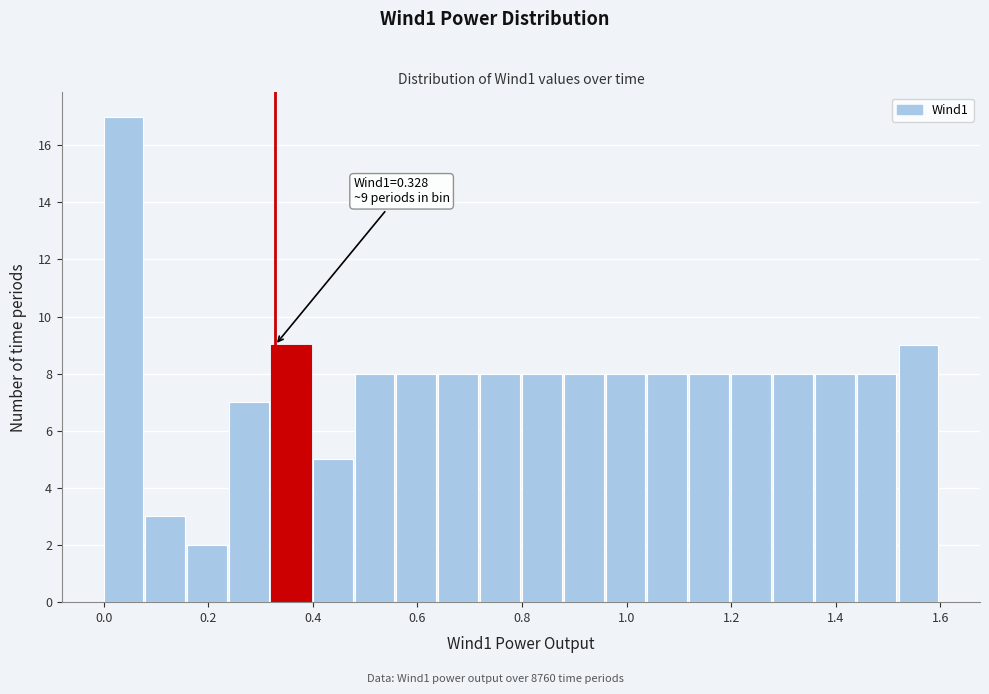

Which range on the x-axis has the tallest bar?

0.00 to 0.08